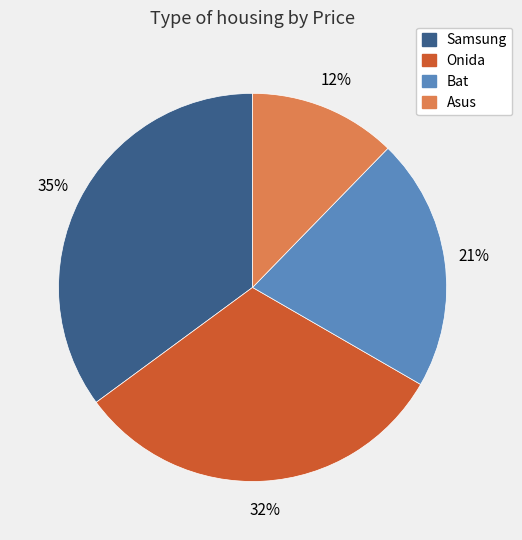

Is the sum of Asus and Samsung greater than half?

No